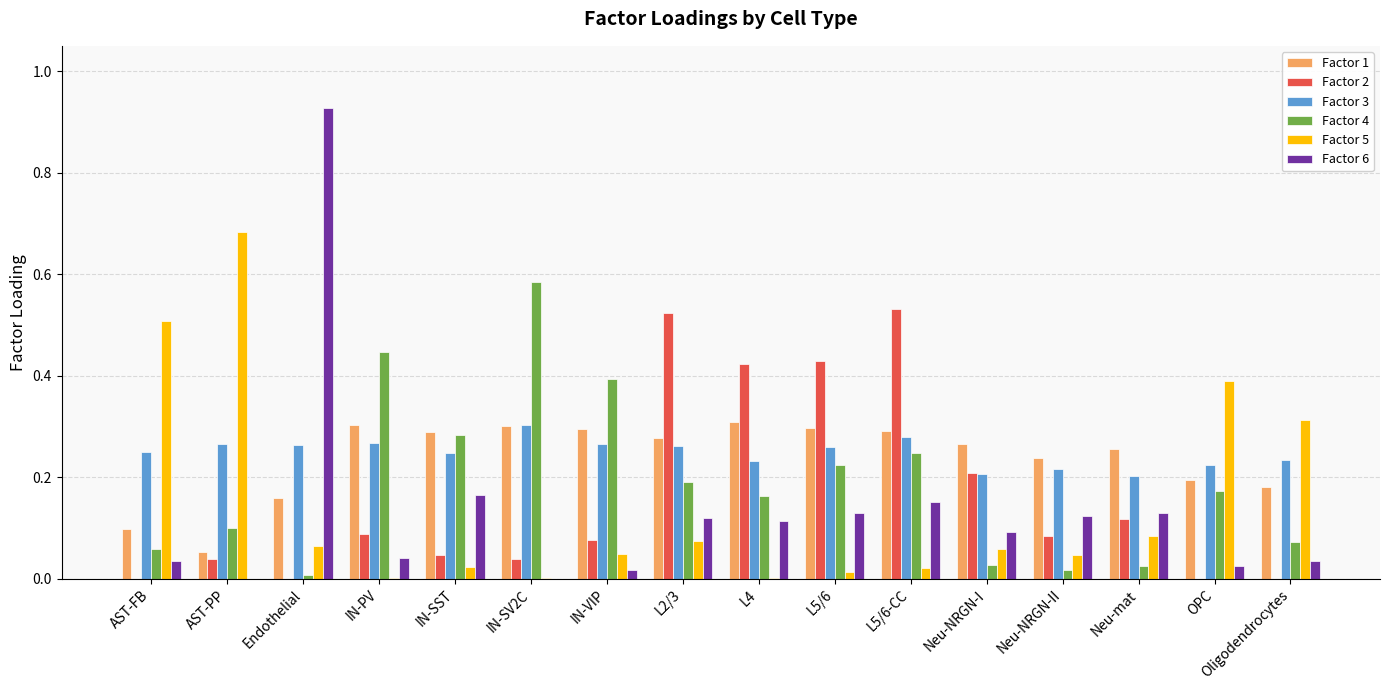

Is it true that Factor 5 equals 0.3 at Oligodendrocytes?

True